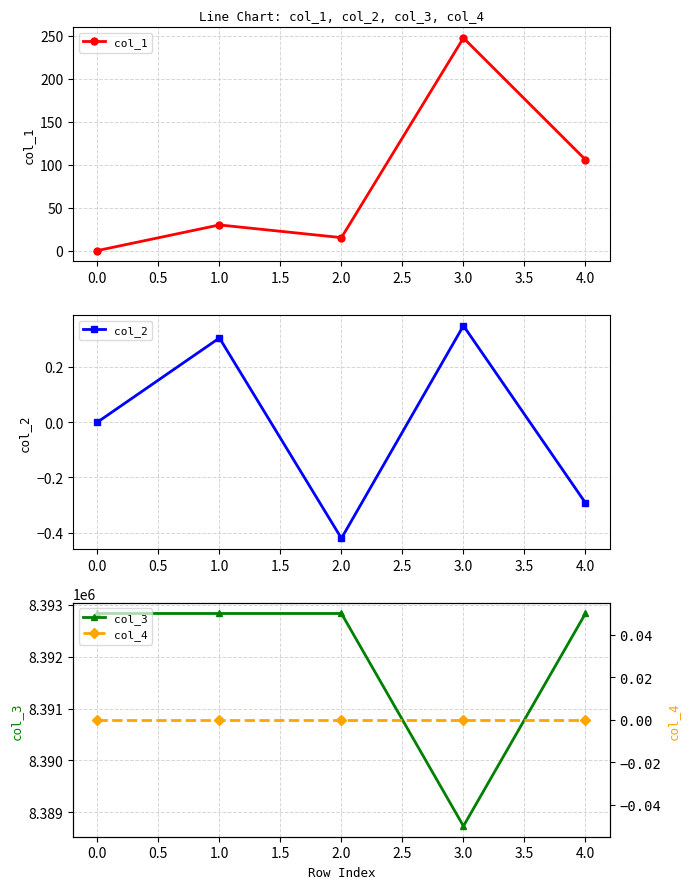

What value does the col_1 series have at 4.0?

105.7